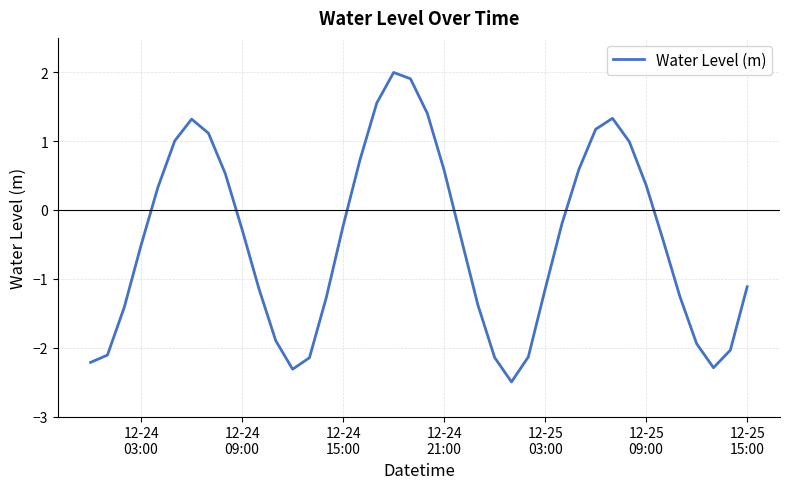

What is the smallest value displayed?

-2.5